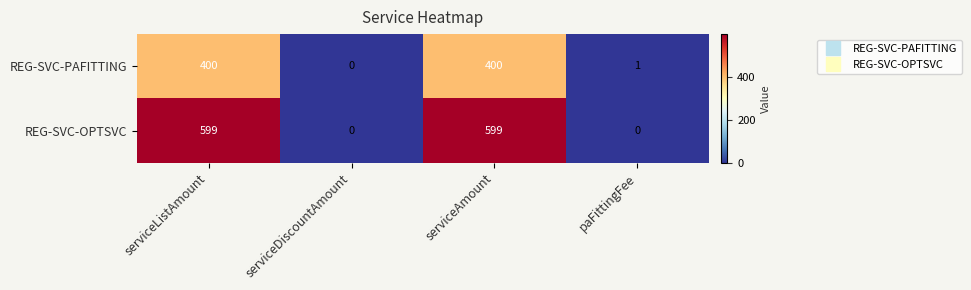

What is the maximum value for REG-SVC-OPTSVC?

599